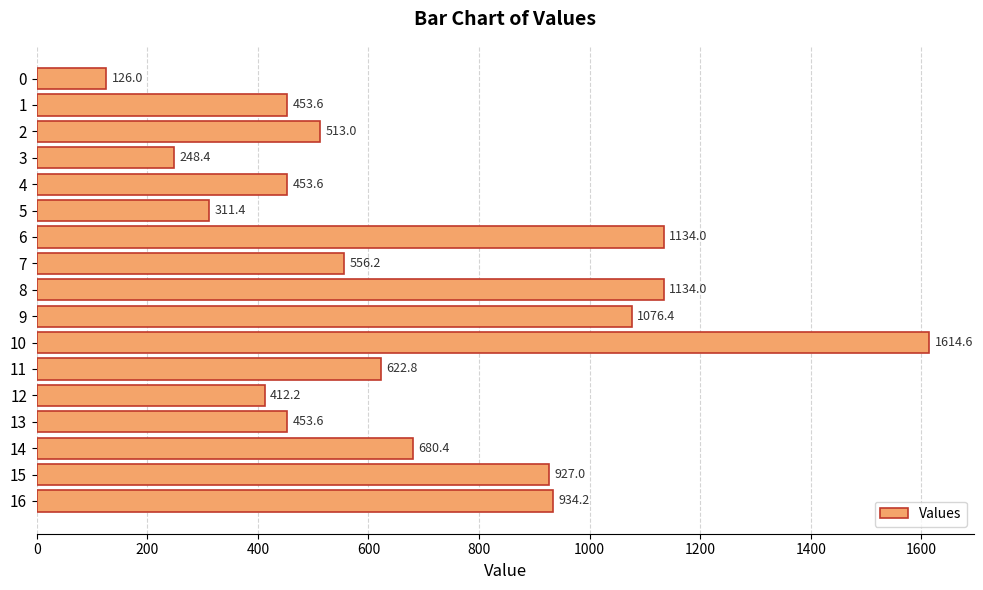

Does the chart contain any negative values?

No